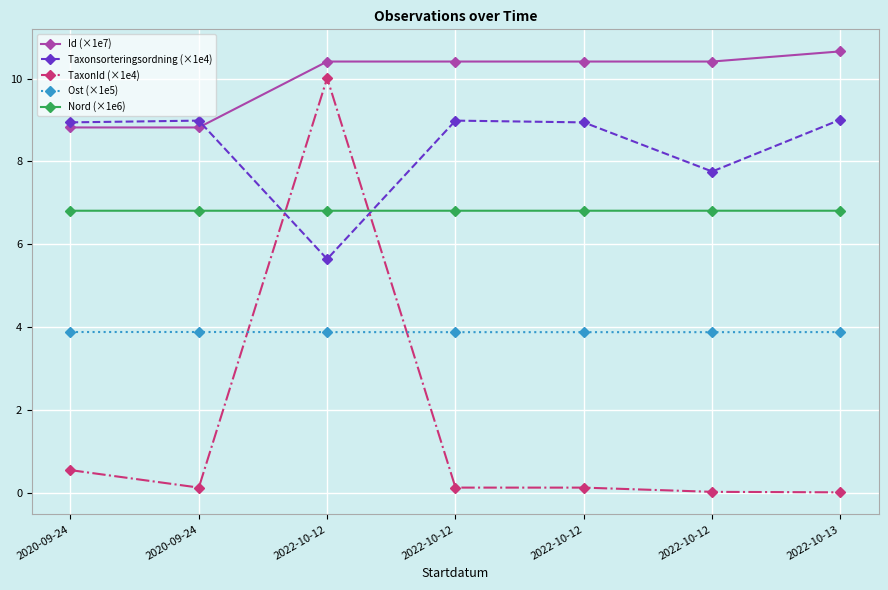

How many lines are shown in the chart?

5